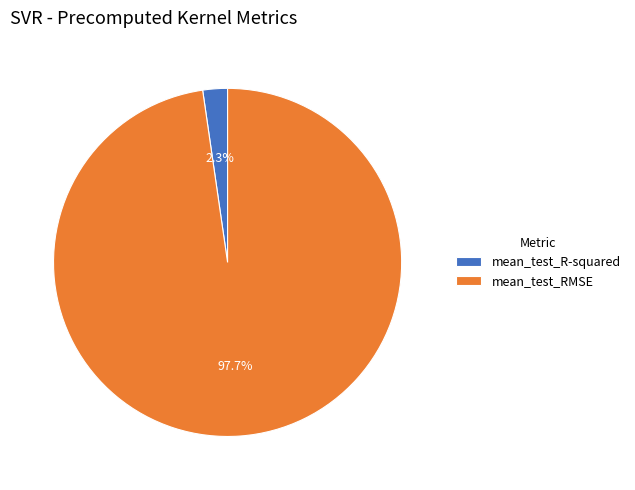

Which has a higher value, mean_test_RMSE or mean_test_R-squared?

mean_test_RMSE